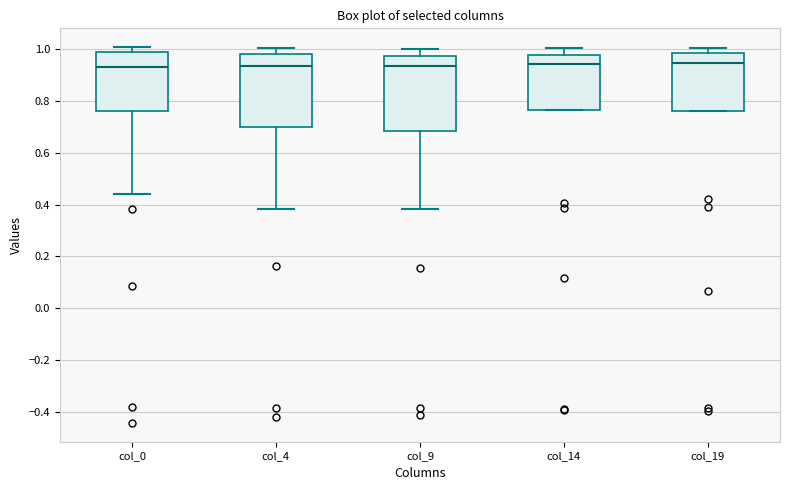

Where is the lower edge of the box for col_19 on the y-axis? The values are not printed on the chart, so give them approximately, as read against the axis.

0.76